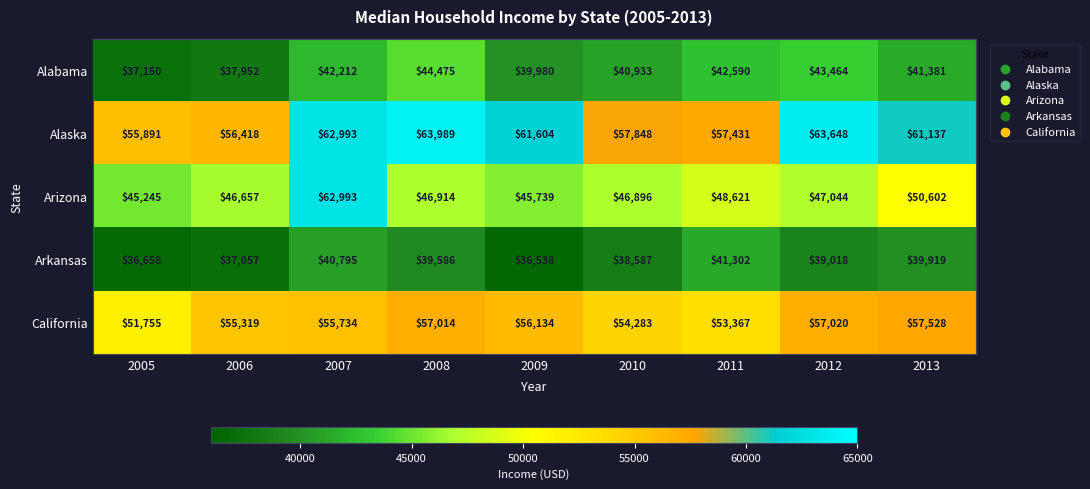

What is the maximum value shown in the chart?

63989